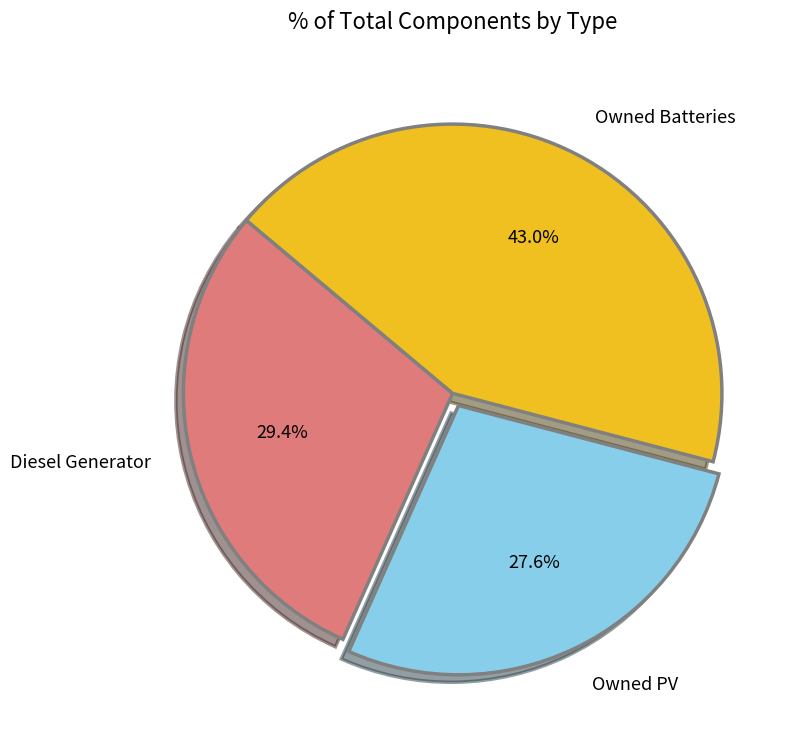

How many segments does this pie chart have?

3